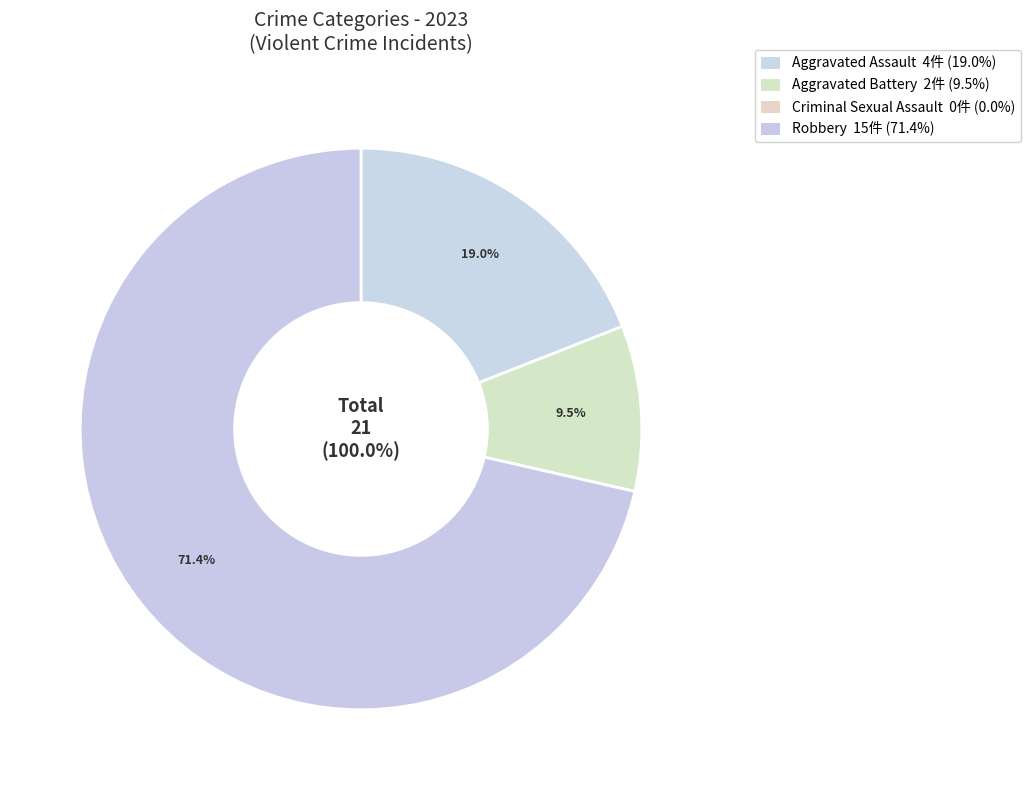

To the nearest percent, what percentage of the pie is Aggravated Battery?

10%